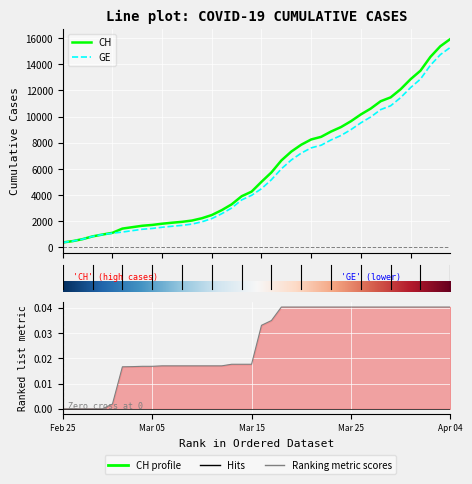

What is the label of the 28th point from the right?

12